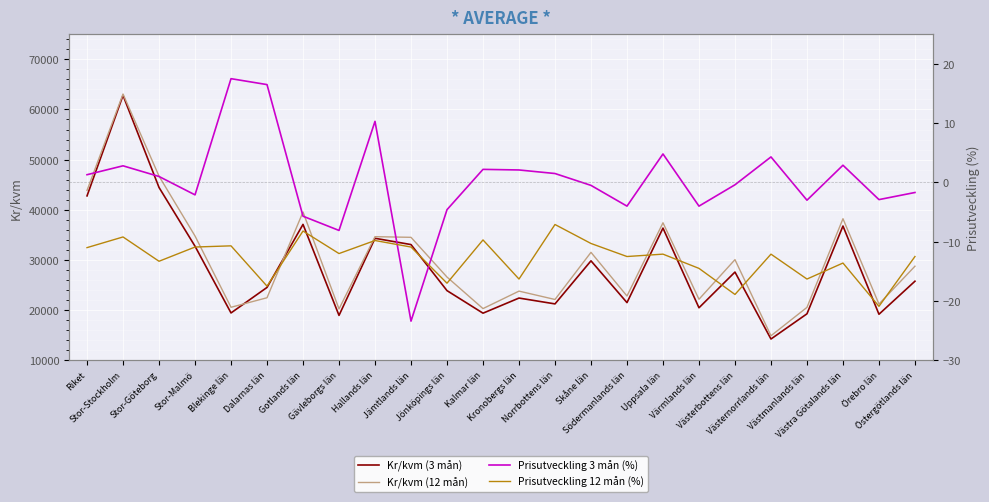

What is the maximum value for Prisutveckling 3 mån (%)?

17.5